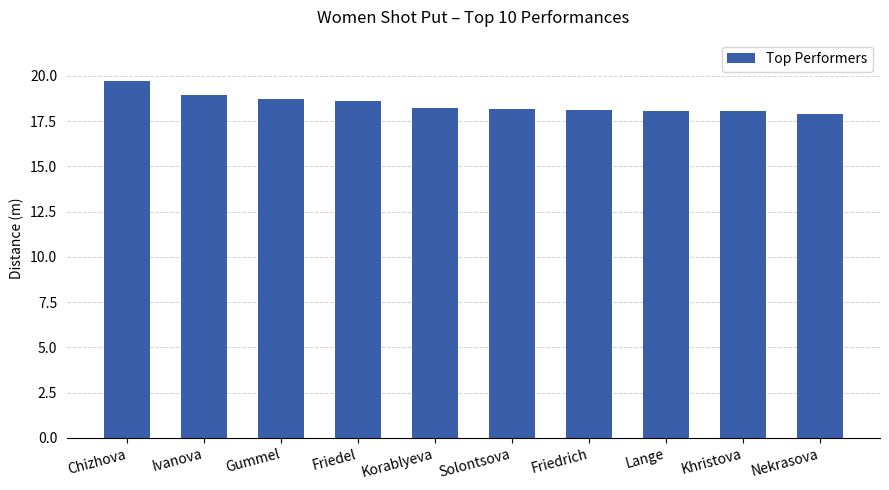

At which label does the data first exceed 18?

Chizhova